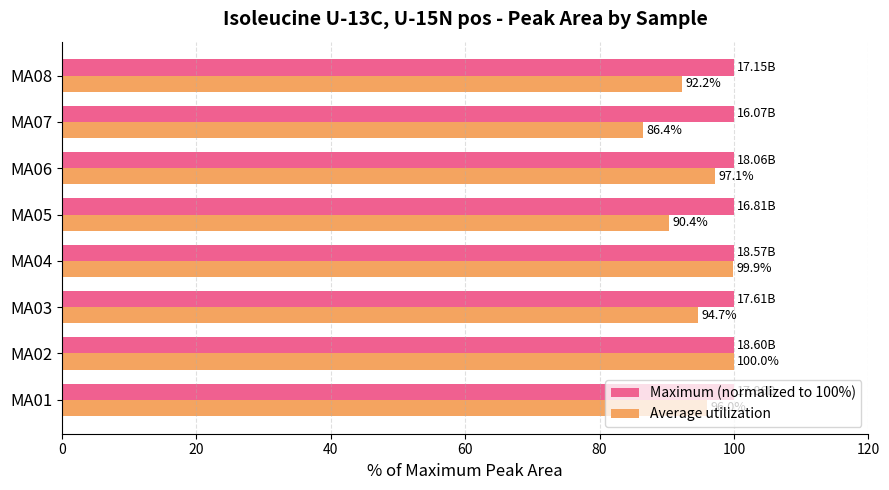

What is the difference between the second highest and second lowest values in the Average utilization series?

9.5